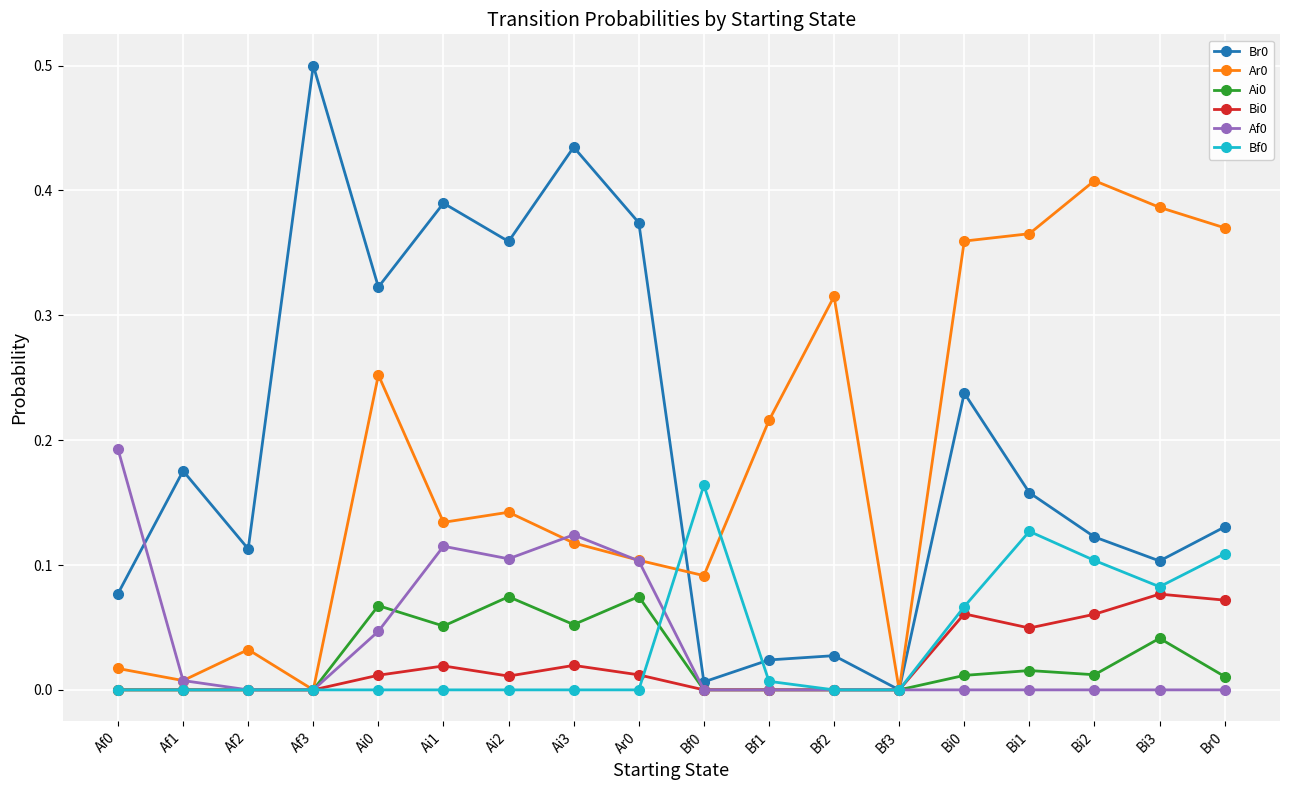

What is the label of the 12th point from the right?

Ai2